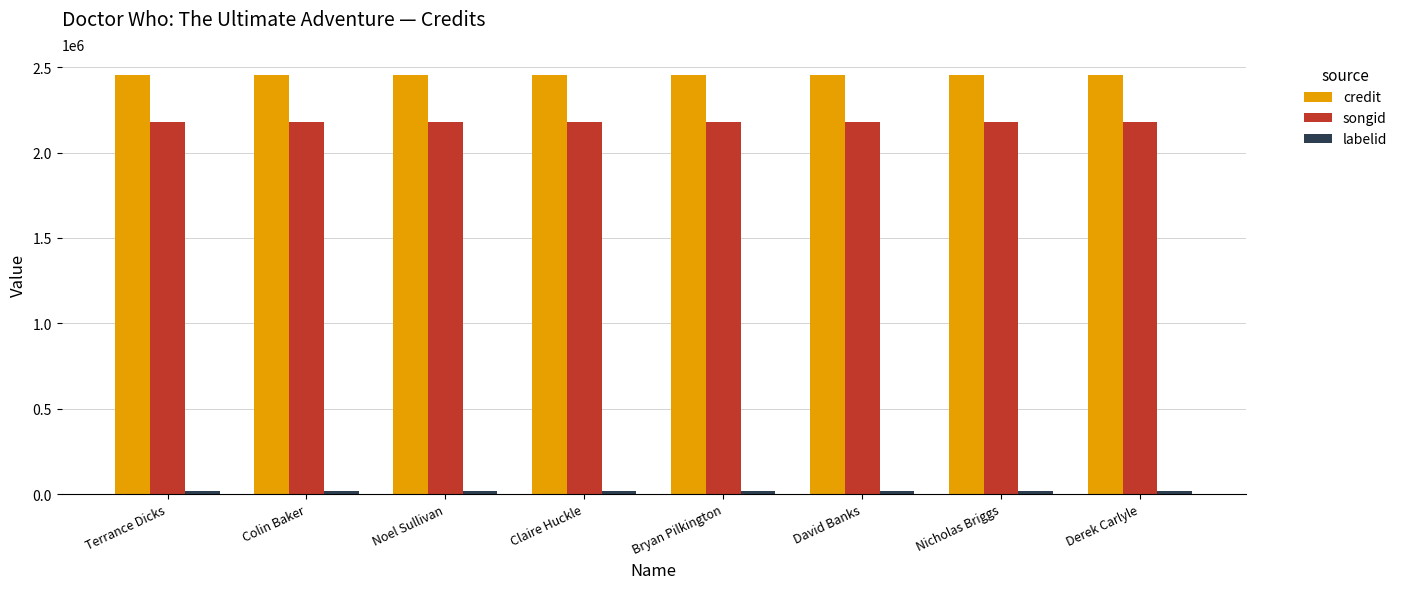

At how many categories does at least one series exceed 2427917?

8